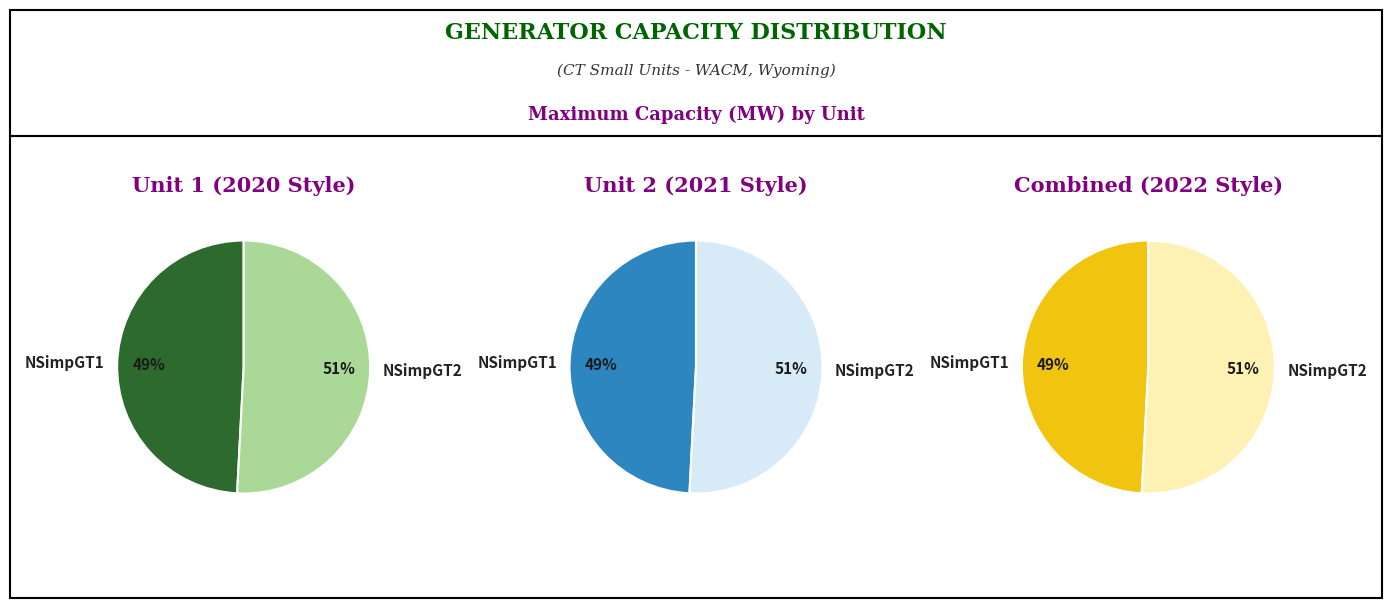

To the nearest percent, what percentage of the pie is NSimpGT2?

51%